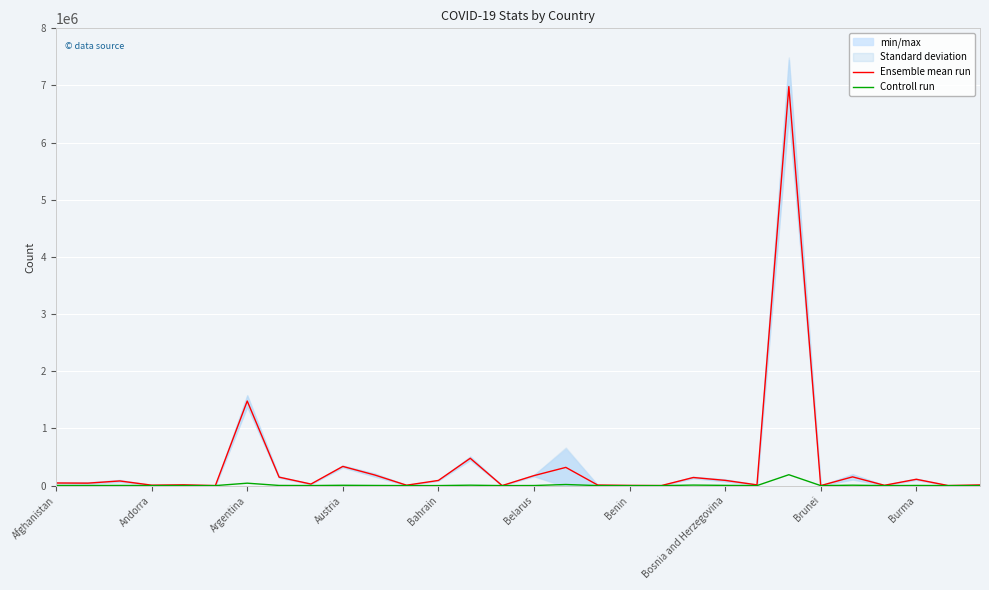

At which label is Ensemble mean run closest to 3490394?

Argentina